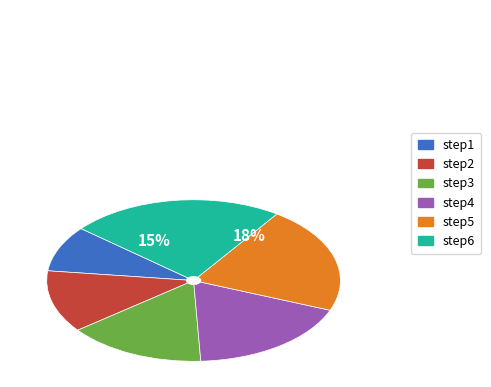

Combined, do step6 and step4 account for over 50%?

No